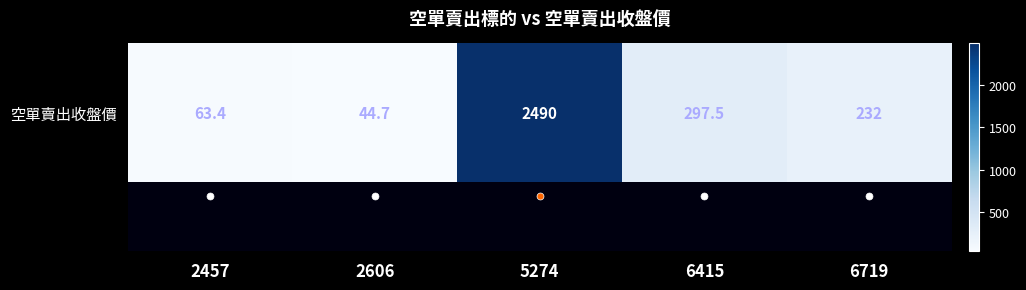

How many categories are shown in the chart?

5